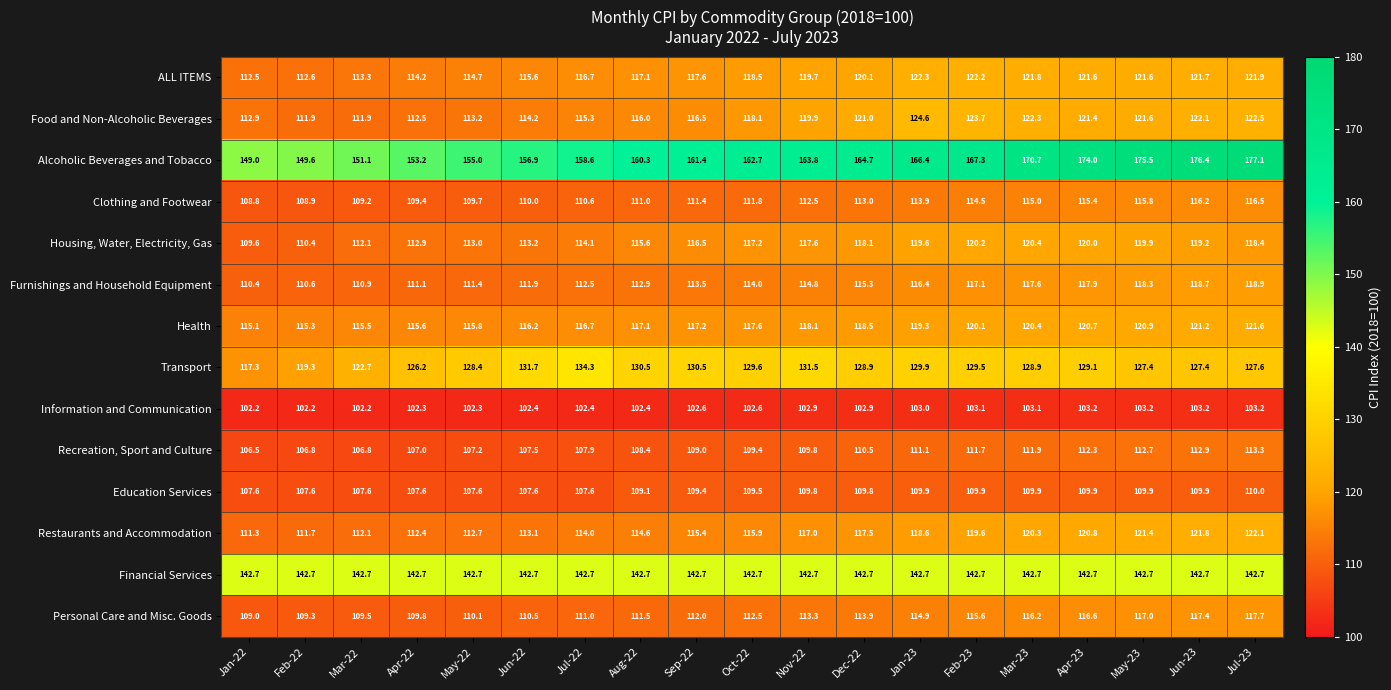

What value does the Furnishings and Household Equipment series have at Jul-22?

112.5